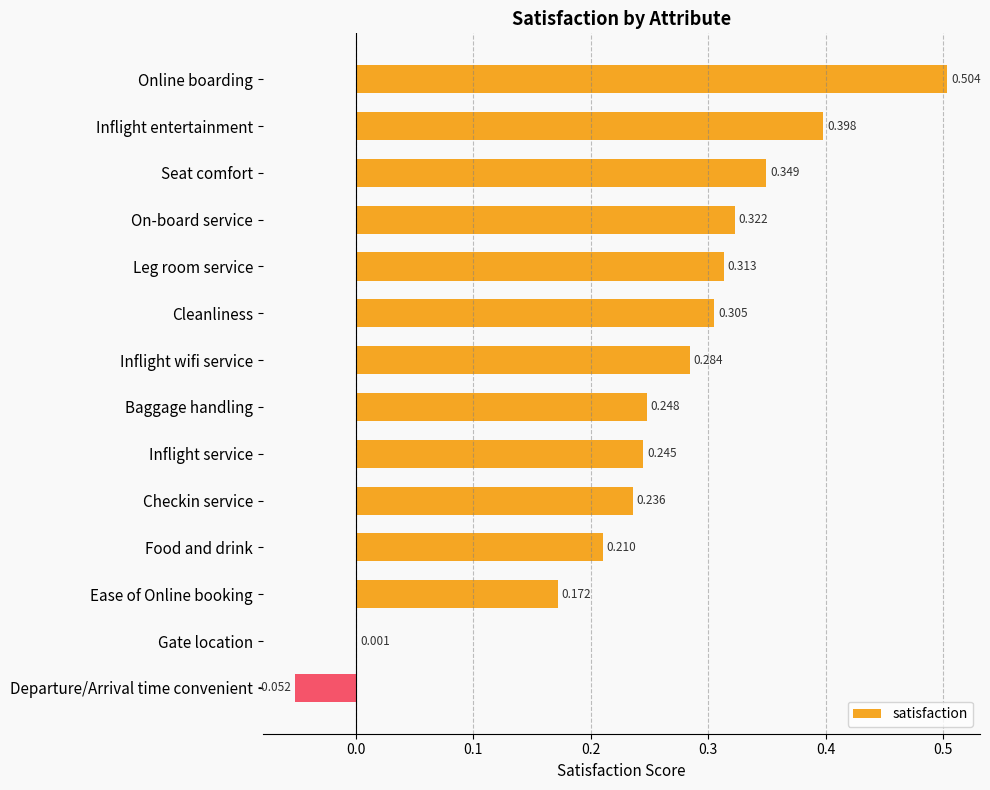

Are the bars horizontal?

Yes